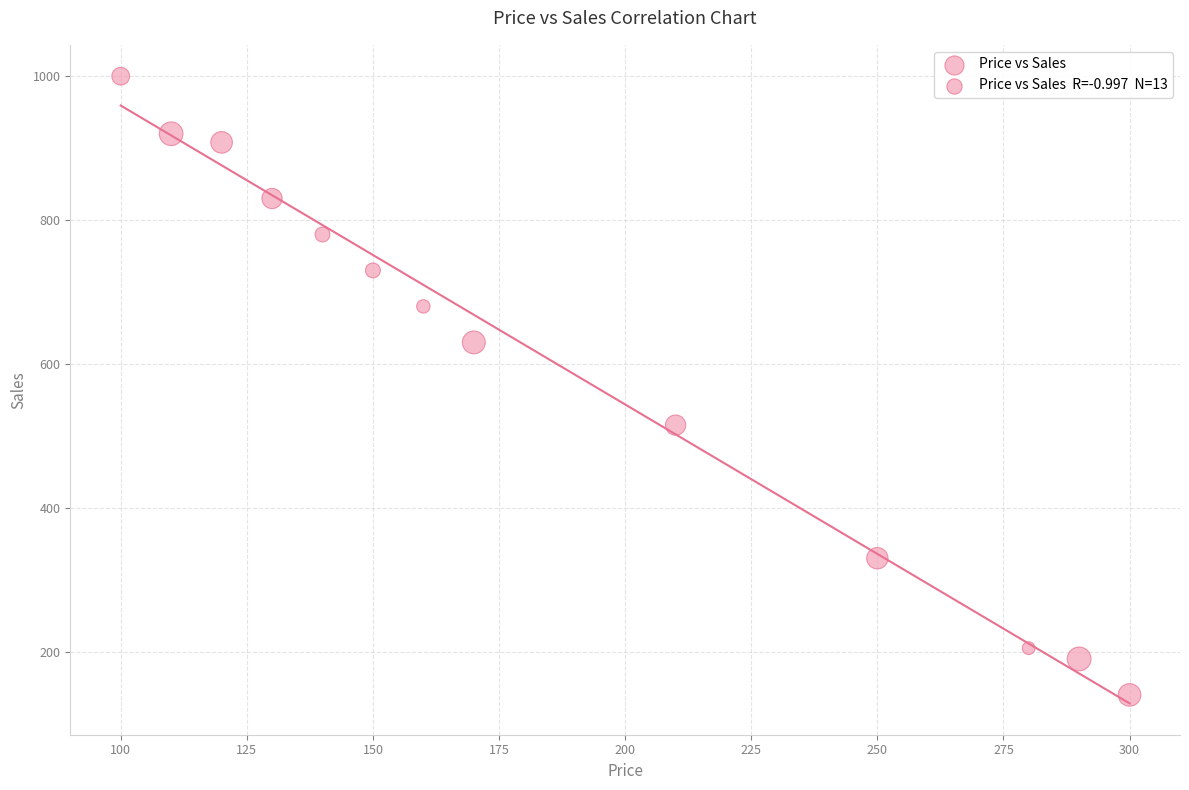

What is the range of X values (max minus min)?

200